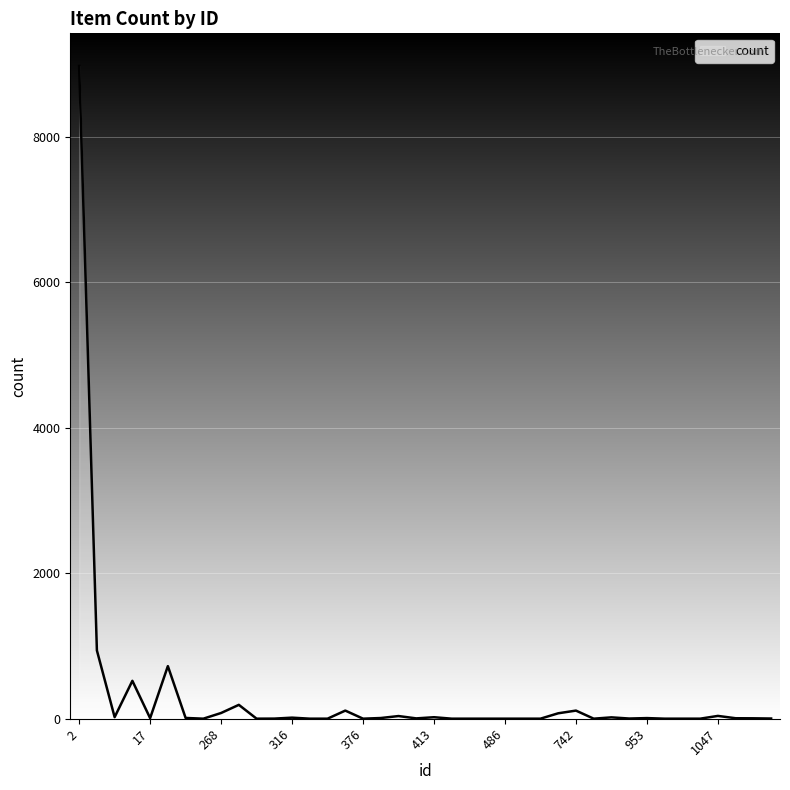

What is the maximum value shown in the chart?

8970